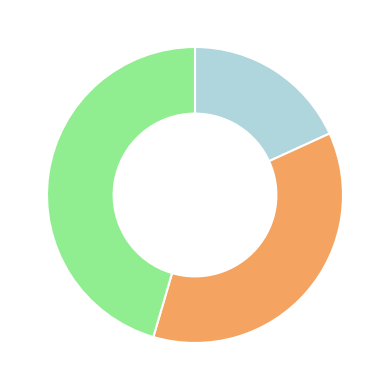

Is there any slice that represents more than half of the pie?

No